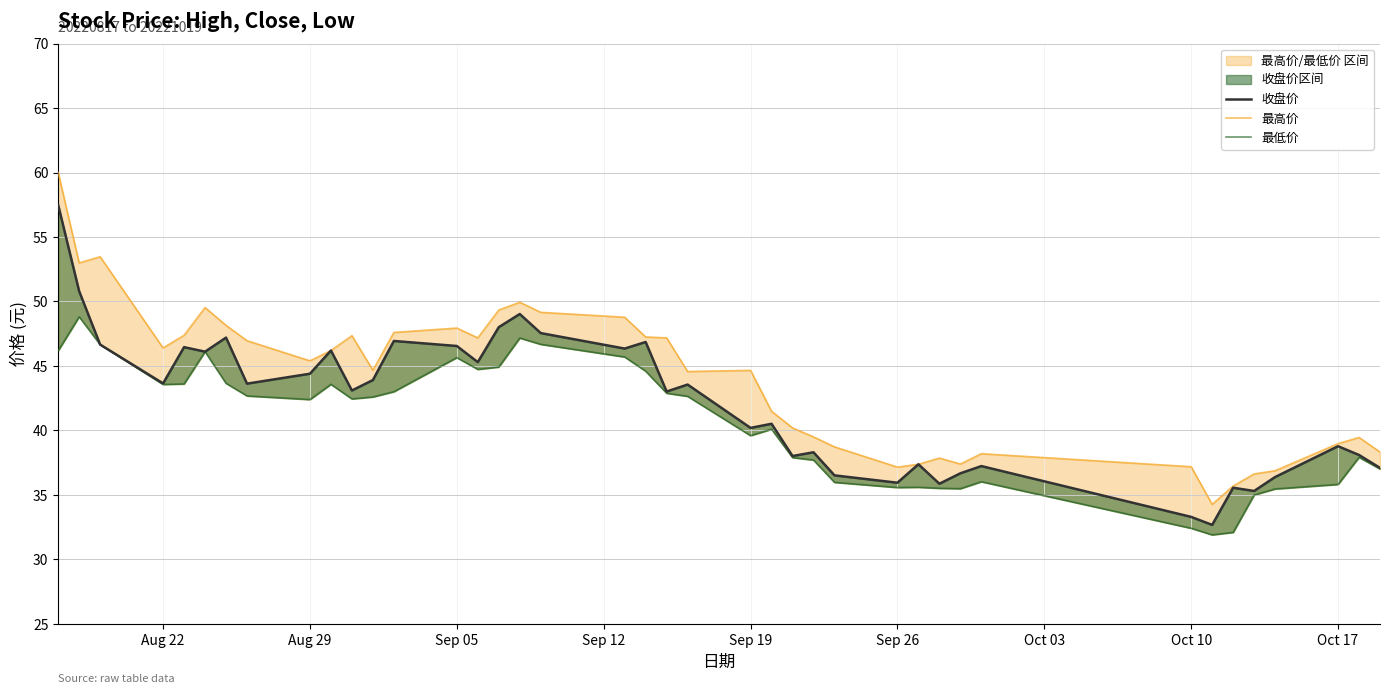

How many interior local peaks does the 收盘价 series have?

13